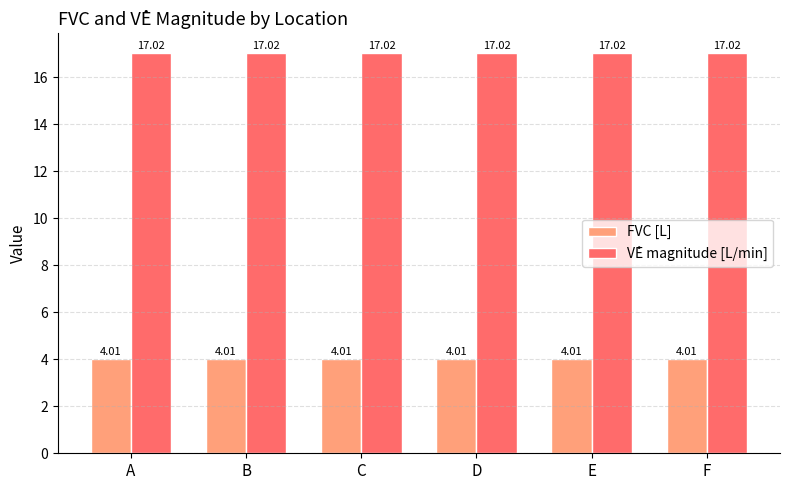

Is it true that V̇E magnitude [L/min] equals 25.5 at E?

False